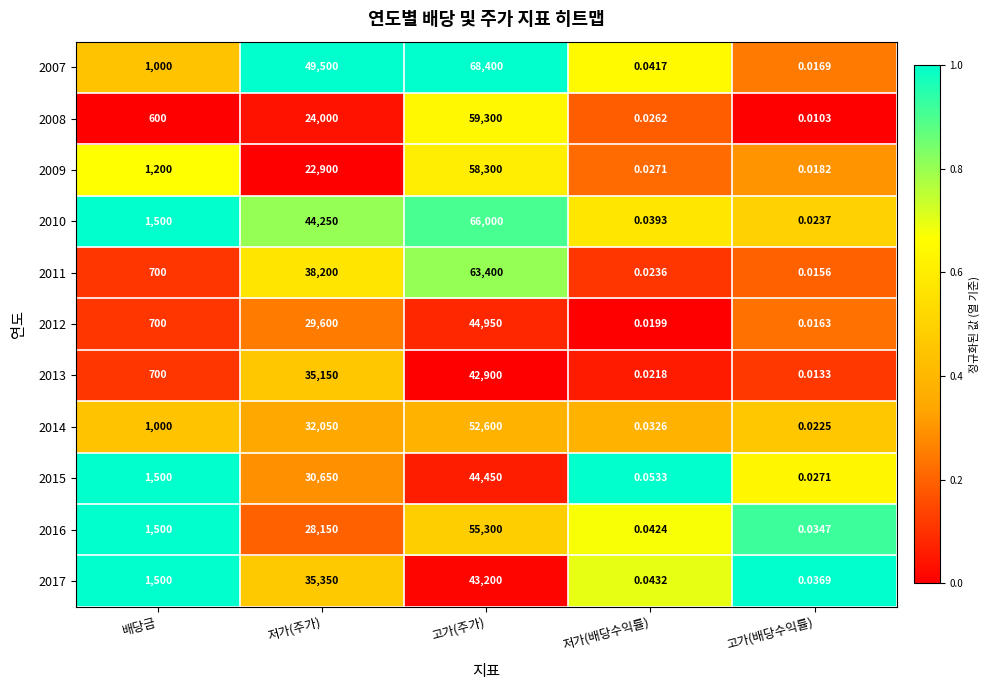

Is the value of 2015 at 저가(주가) greater than the value of 2011 at 저가(배당수익률)?

Yes